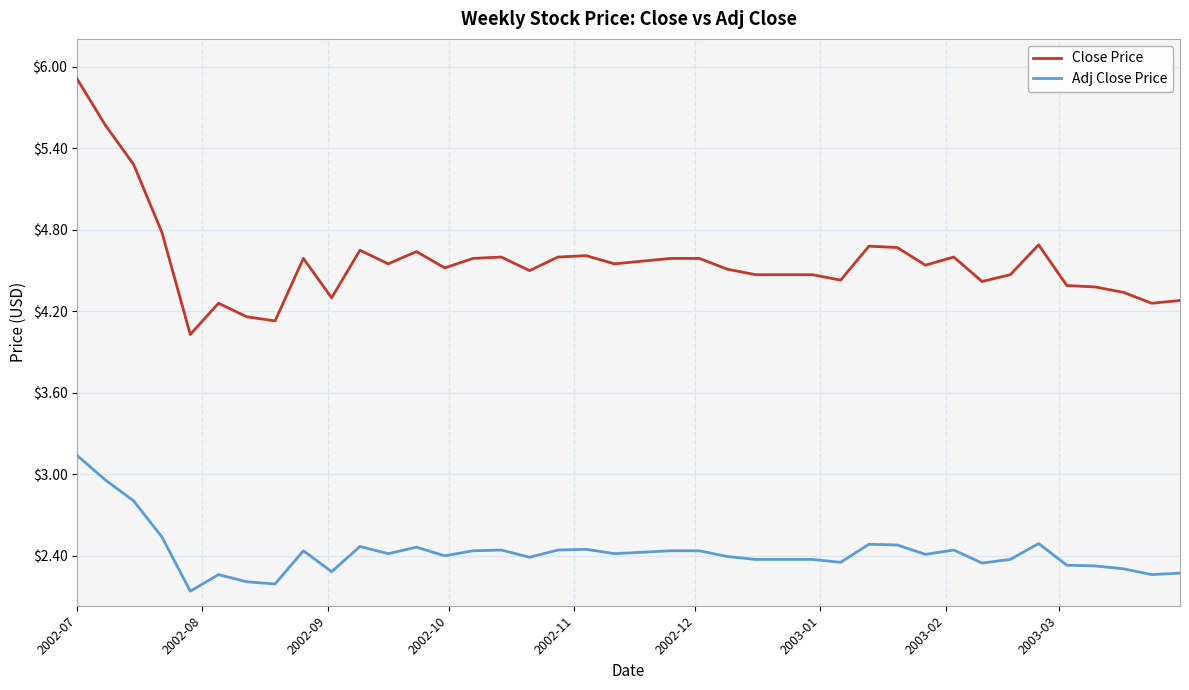

Which series has the largest total across all categories?

Close Price